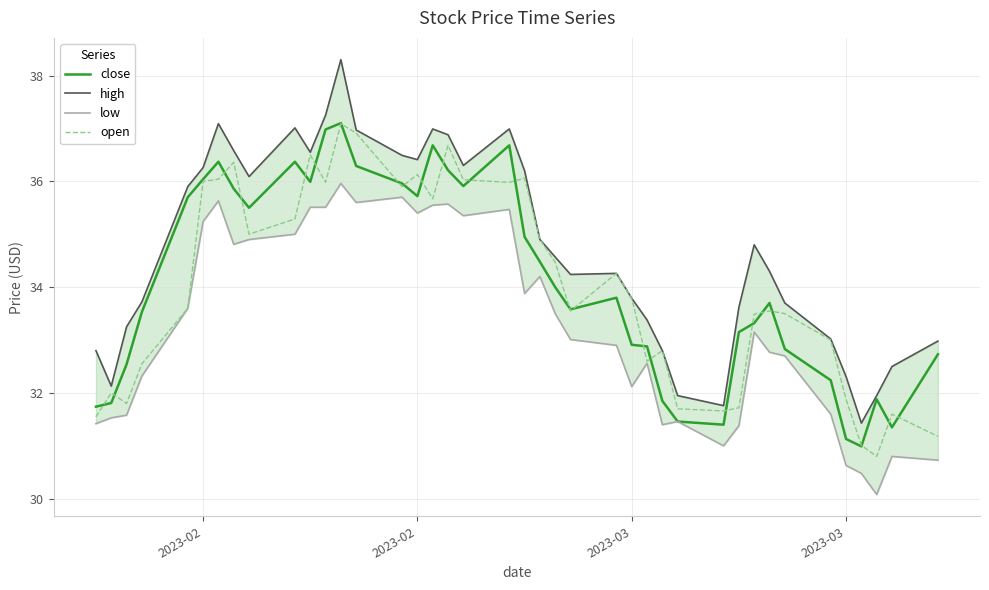

What is the lowest value of the high series?

31.4